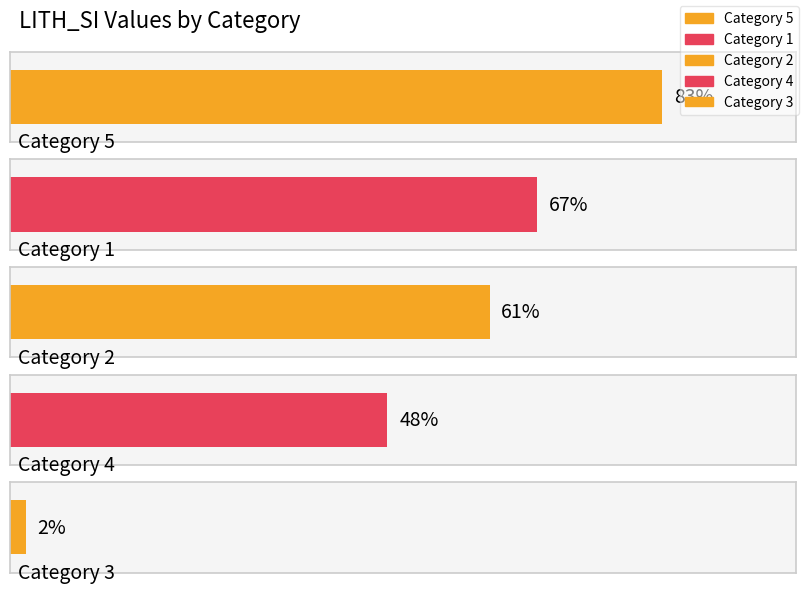

What is the difference between the values at 3 and 1?

65